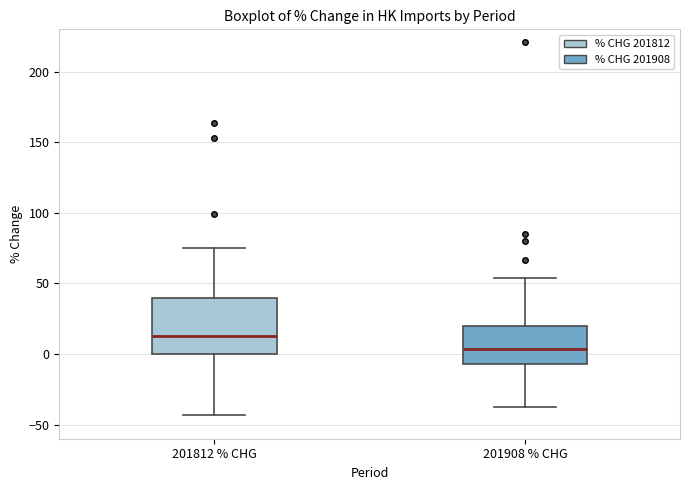

Comparing the boxes themselves (not the whiskers), which one is the tallest?

201812 % CHG